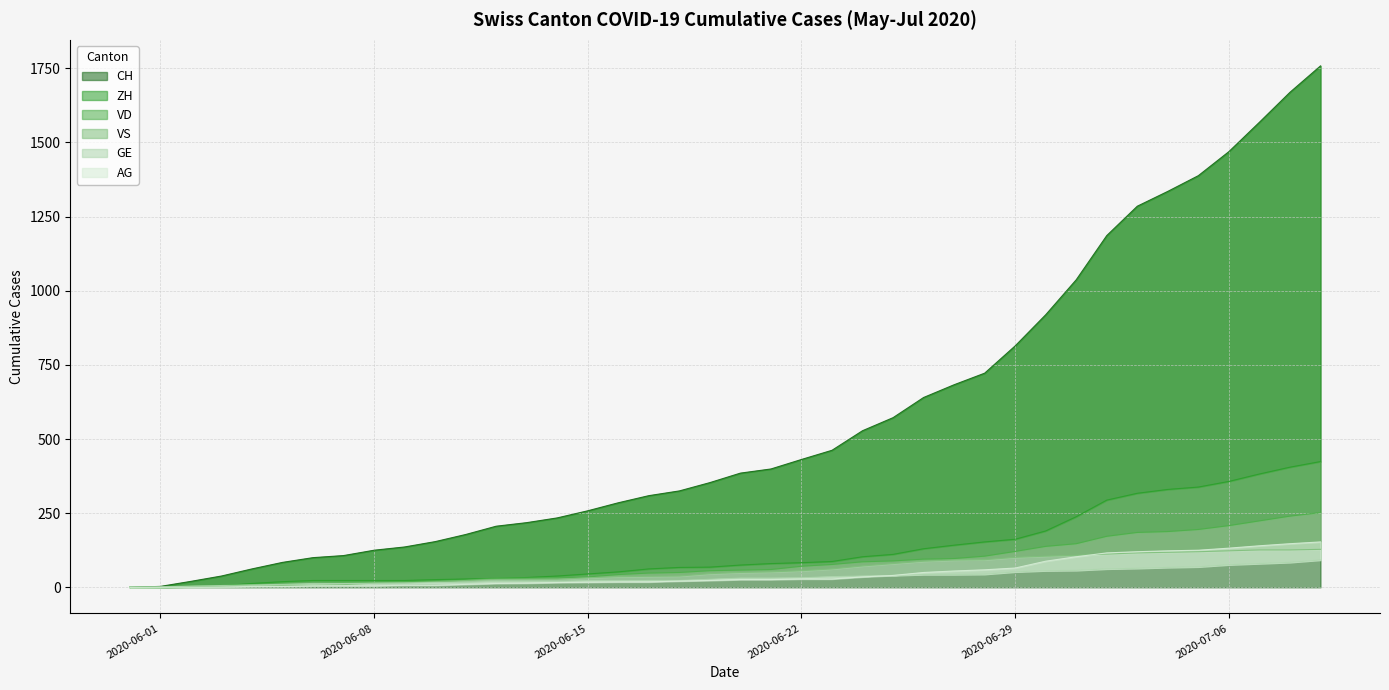

Does the chart have visible grid lines?

Yes